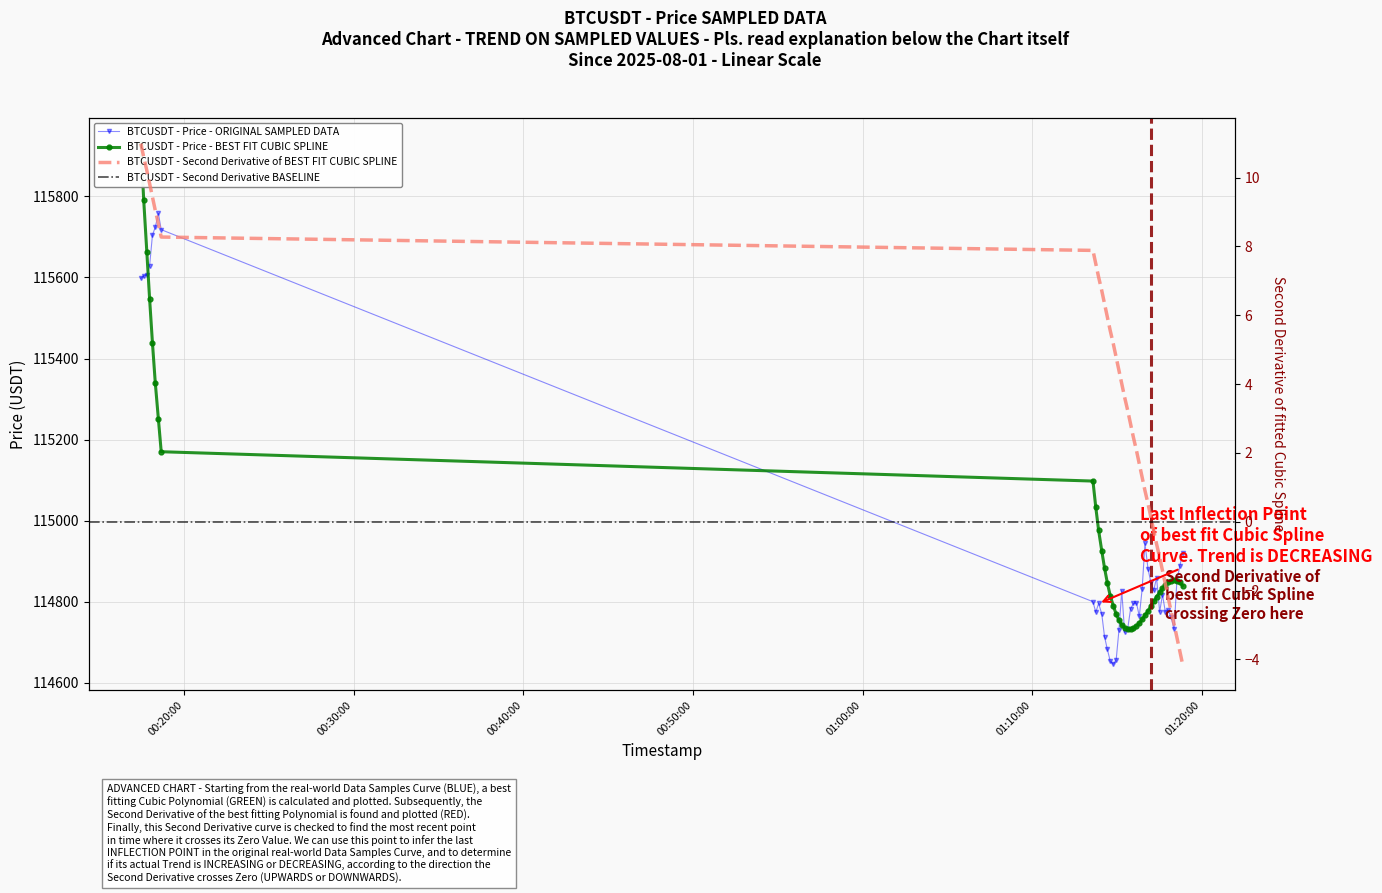

Reading left to right, extract all data points from this chart.

115598.0	115604.3	115606.0	115629.4	115704.7	115724.1	115757.9	115718.0	114800.0	114774.1	114795.6	114770.4	114713.5	114682.1	114654.0	114645.9	114655.7	114730.0	114826.7	114724.2	114733.7	114782.0	114795.7	114796.8	114764.0	114831.1	114944.0	114879.9	114848.0	114828.0	114859.1	114775.1	114817.2	114775.1	114780.0	114762.7	114732.0	114852.0	114887.4	114920.0